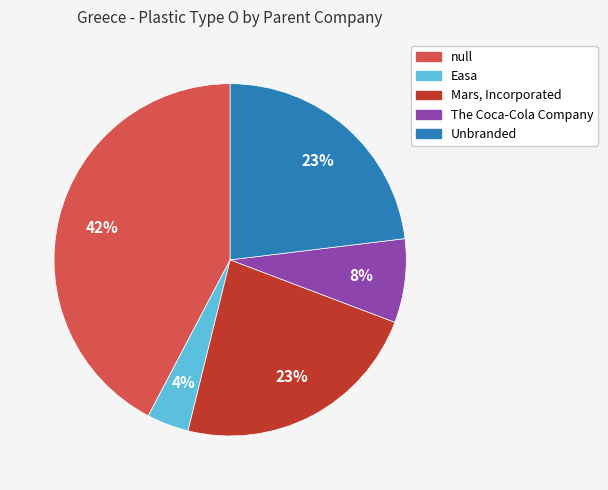

What percentage is the Unbranded slice, to the nearest percent?

23%